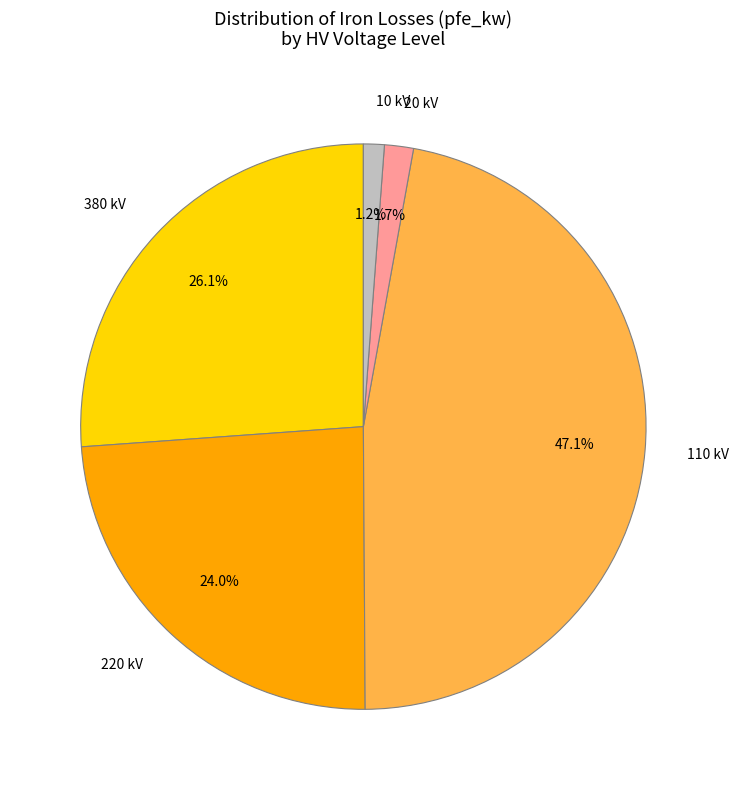

Is there any slice that represents more than half of the pie?

No